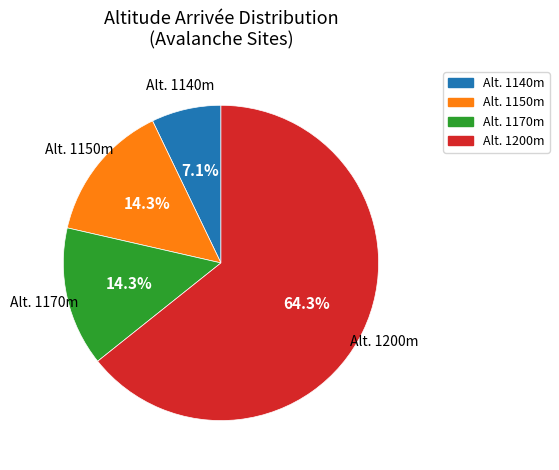

Is there any slice that represents more than half of the pie?

Yes